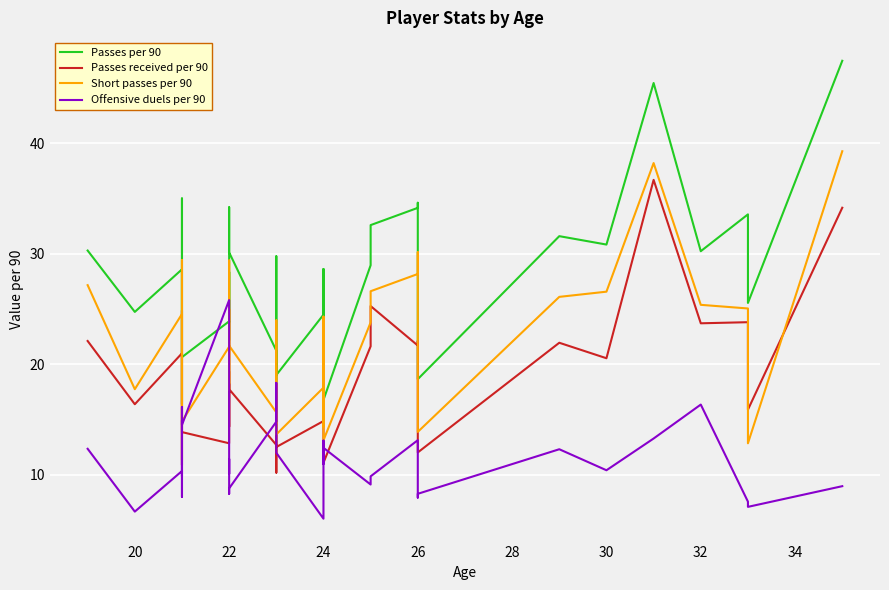

Which series has the largest total across all categories?

Passes per 90